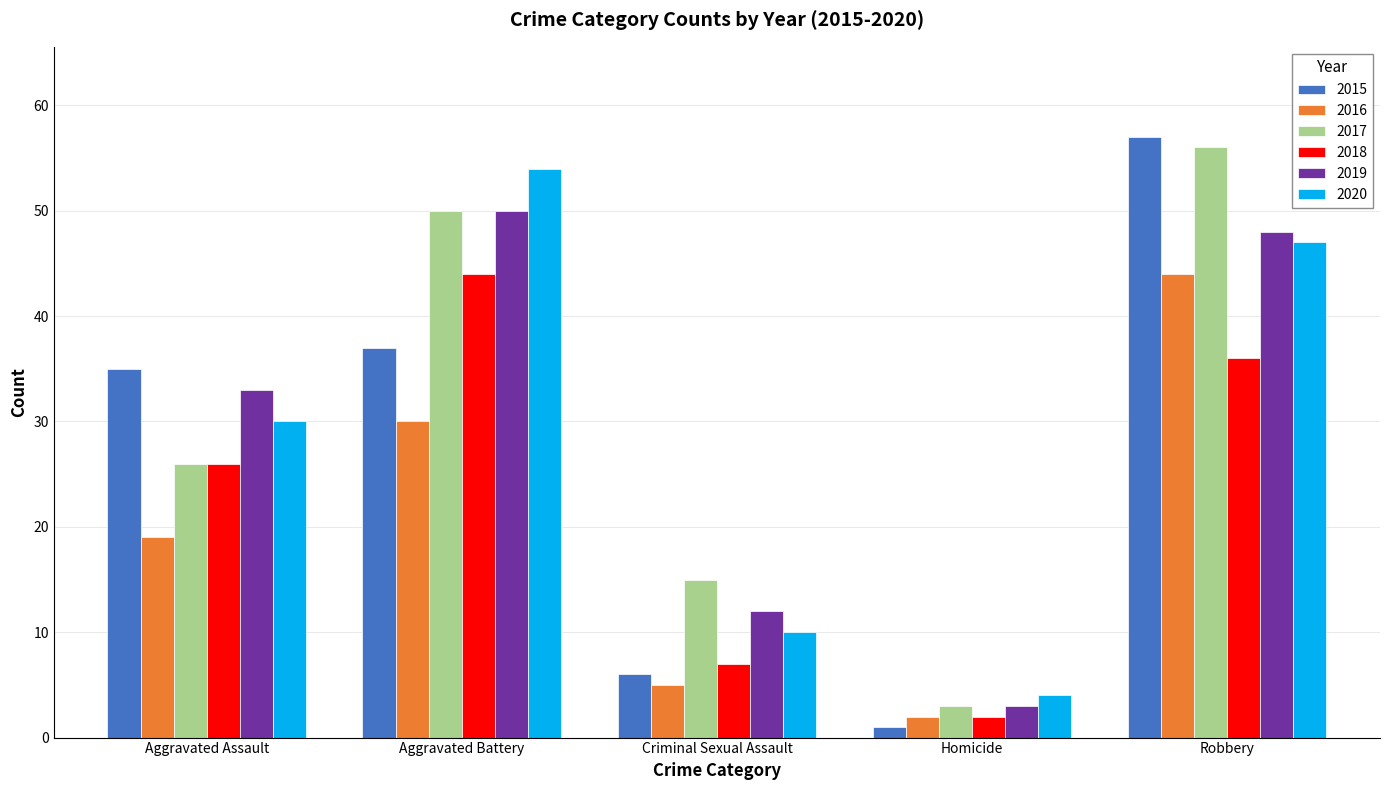

At Criminal Sexual Assault, list the series in order from smallest to largest.

2016, 2015, 2018, 2020, 2019, 2017